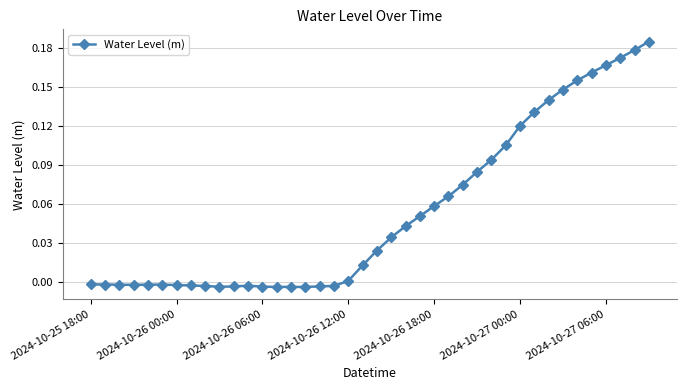

How many data points does each series have?

40